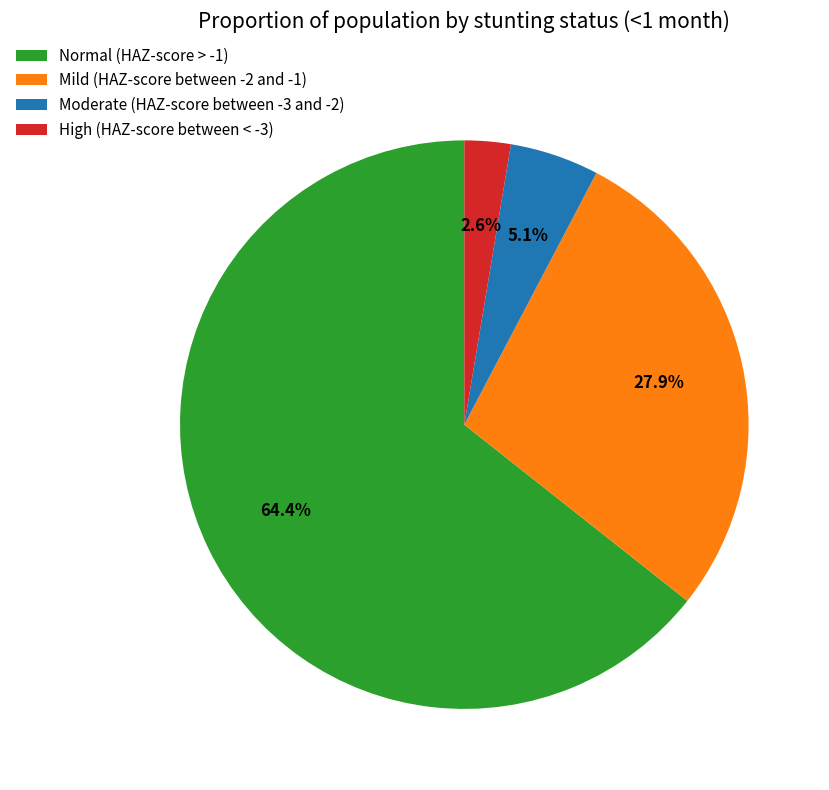

Is there a majority slice in this chart?

Yes